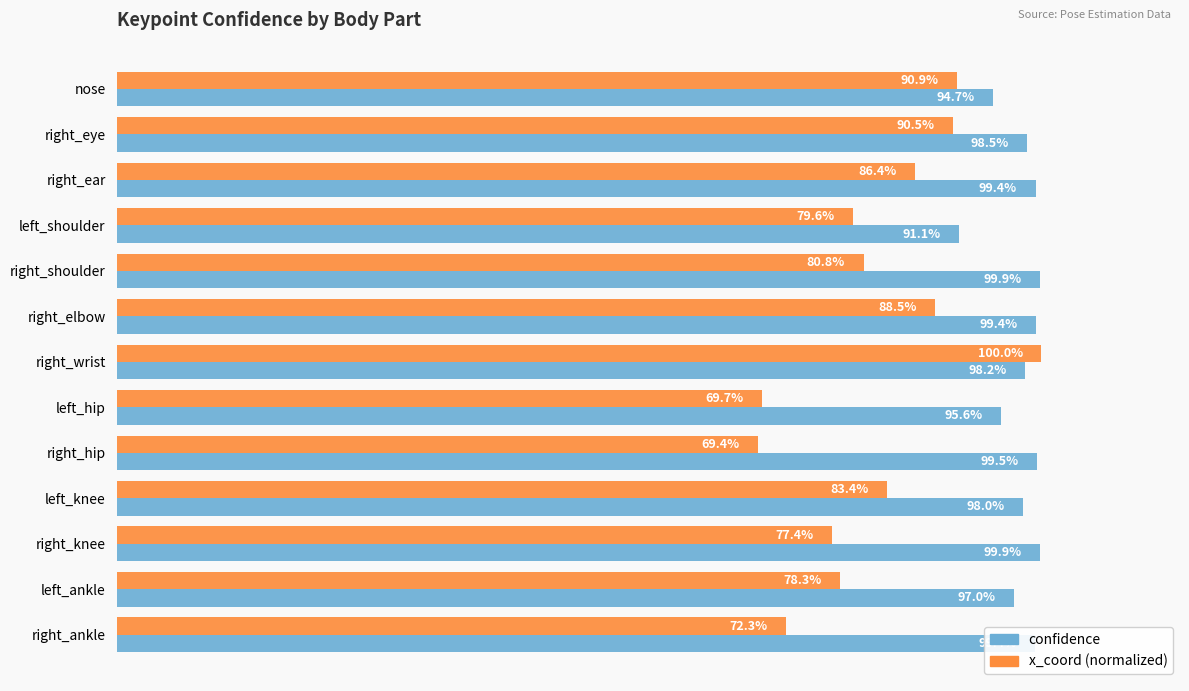

What are all the series names shown in the legend?

confidence, x_coord (normalized)